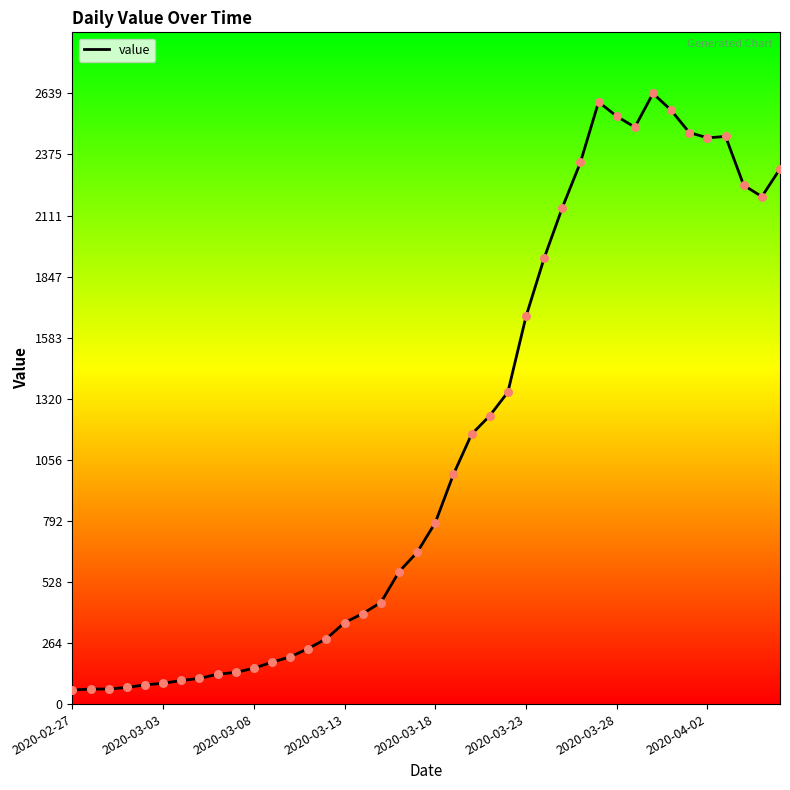

What is the difference between the maximum and minimum values?

2578